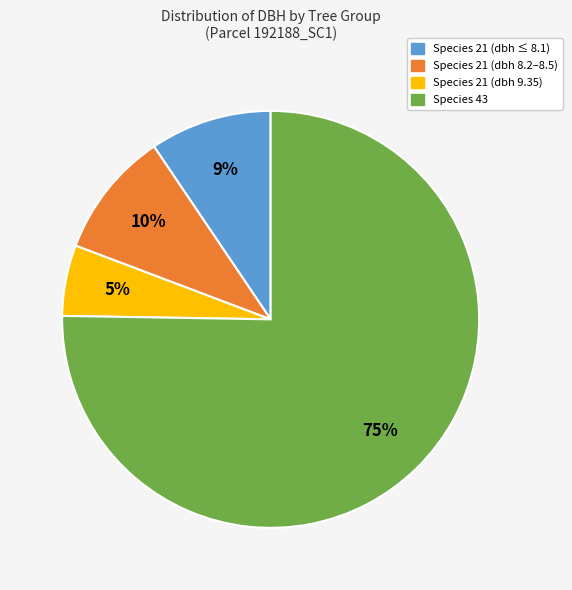

Between Species 21 (dbh ≤ 8.1) and Species 21 (dbh 9.35), which is larger?

Species 21 (dbh ≤ 8.1)